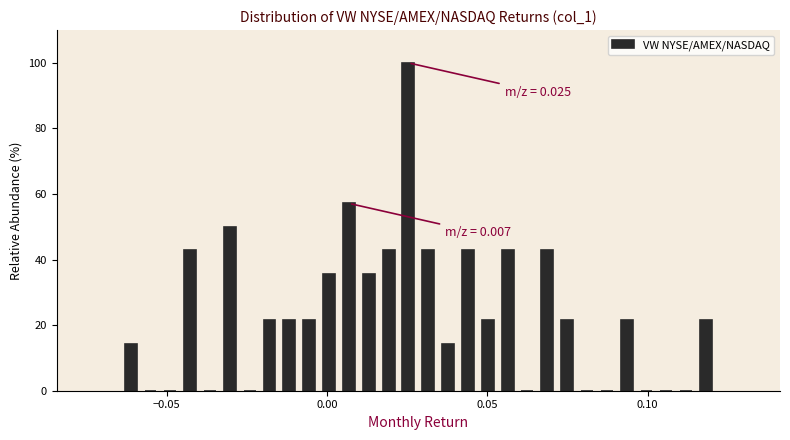

Read against the x-axis, roughly where is the centre of the tallest bar?

0.025